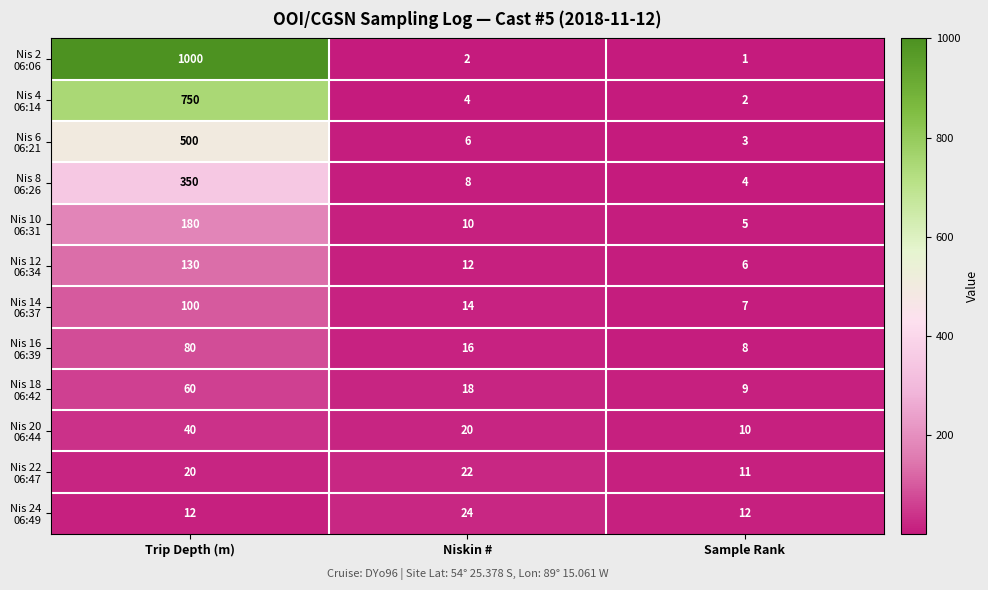

What is the difference between the highest and lowest values at Sample Rank?

11